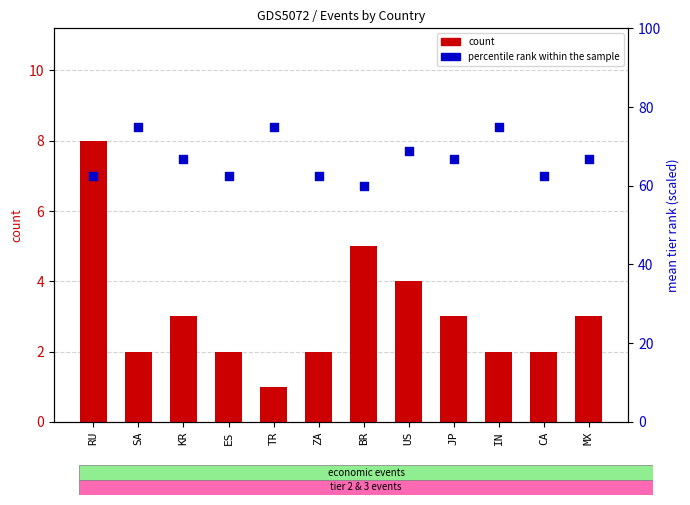

What is the total value across all series at CA?

64.5